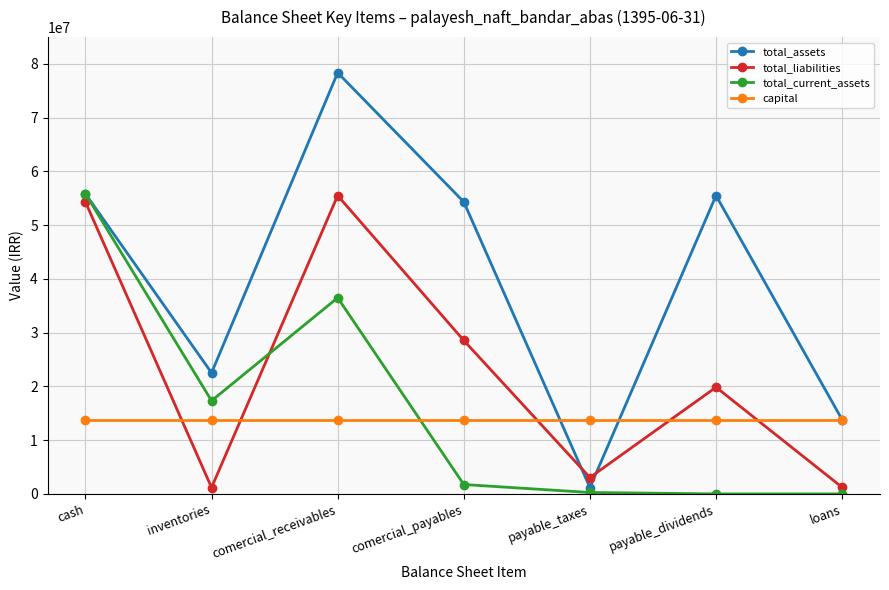

How many times do total_current_assets and capital cross each other?

1